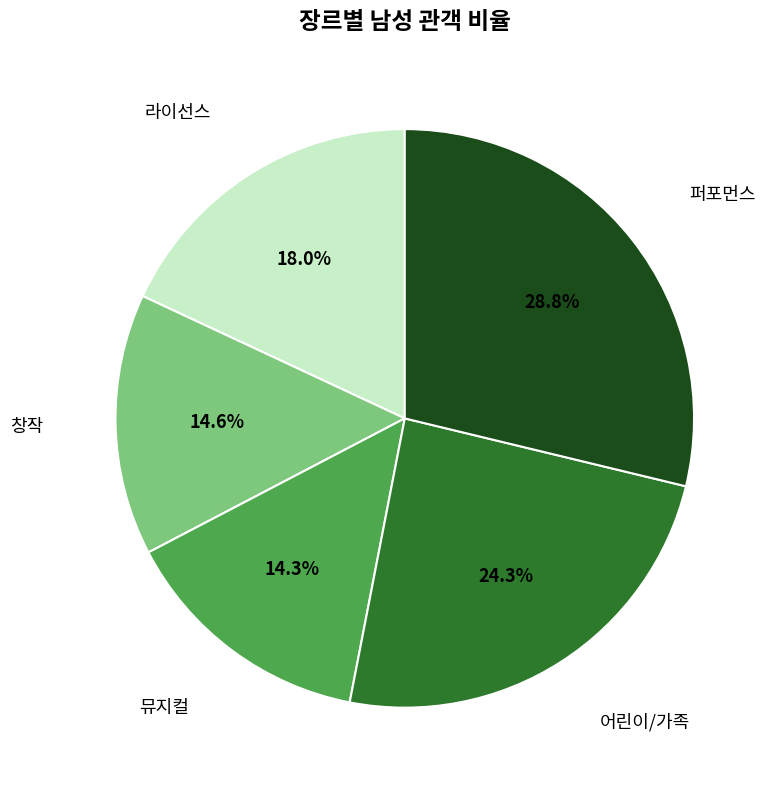

Is there any slice that represents more than half of the pie?

No